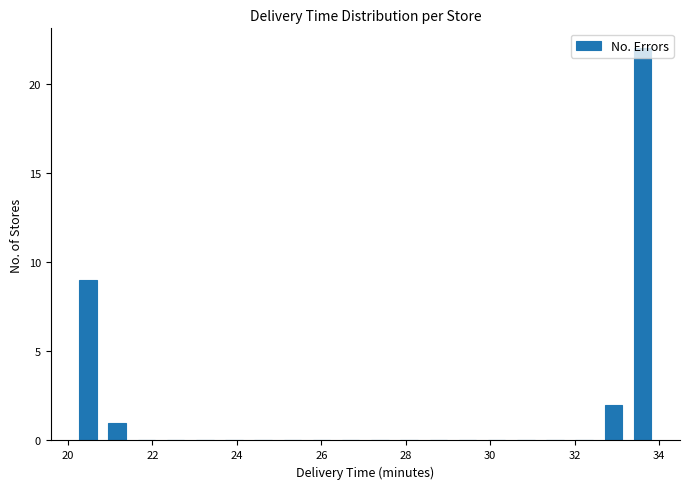

Around what value on the x-axis is the tallest bar? Give the approximate position of its centre, as read against the axis.

33.6